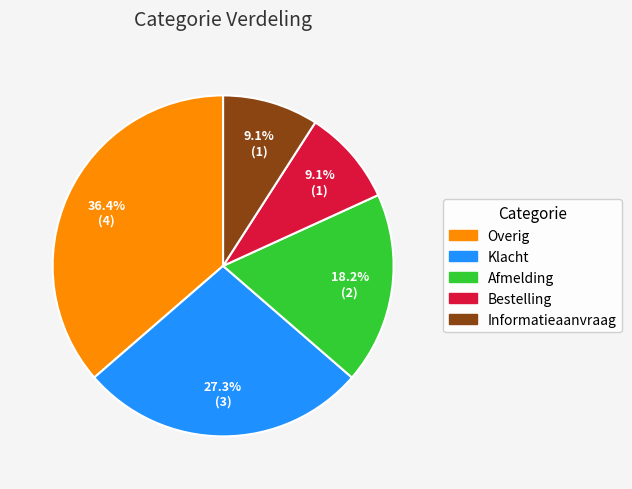

To the nearest percent, what is the difference between the largest and smallest slice percentages?

27%